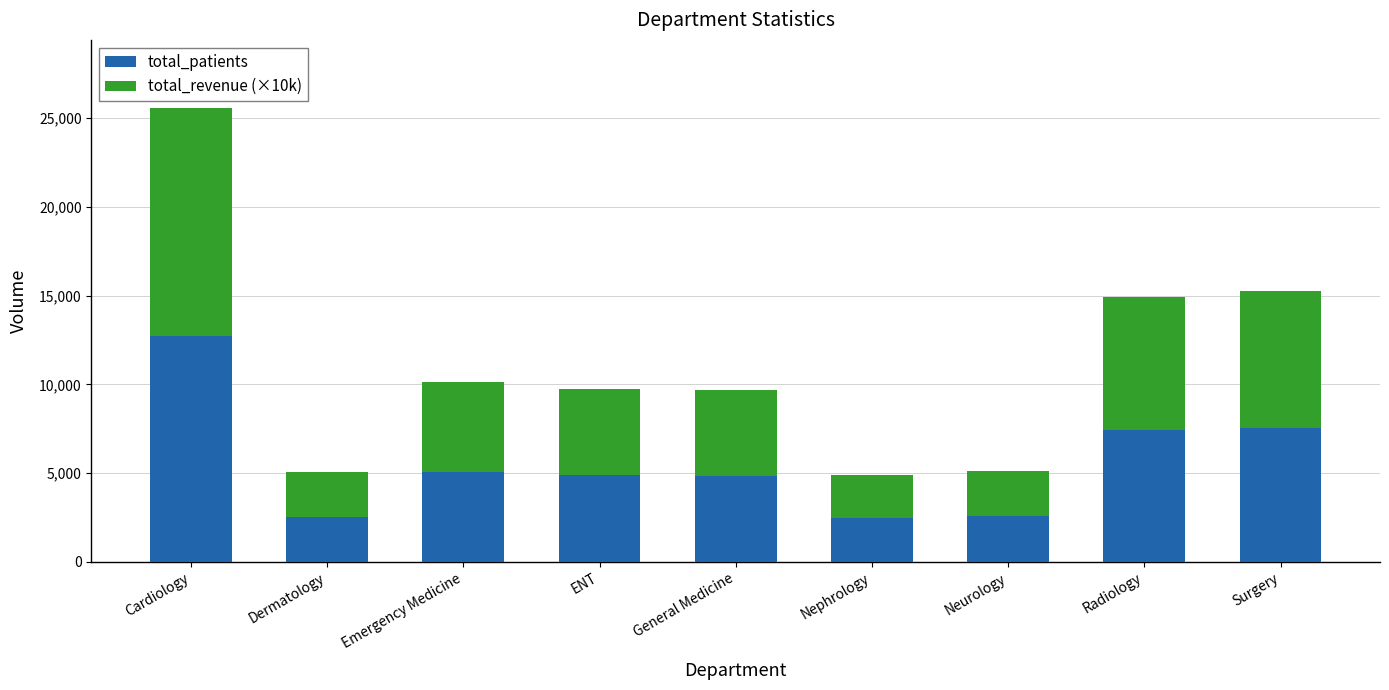

True or false: total_patients has a value of 12711.0 at Cardiology.

True